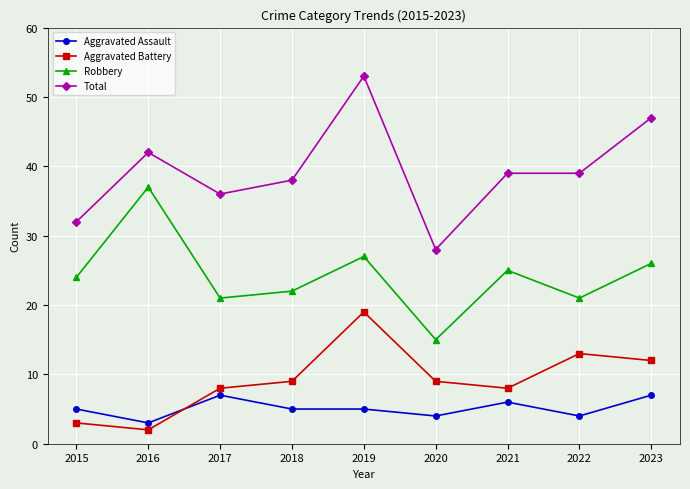

What are all the series names shown in the legend?

Aggravated Assault, Aggravated Battery, Robbery, Total